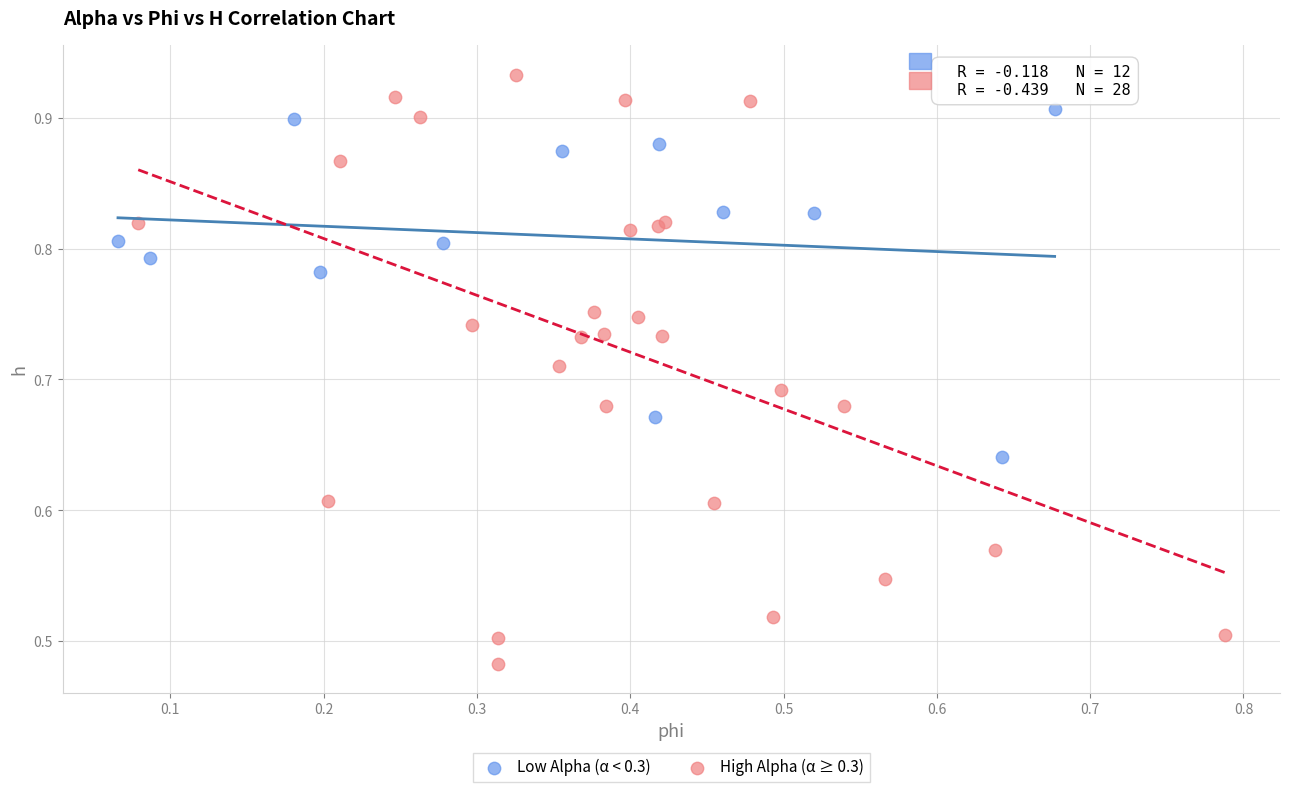

Which series has the widest spread of Y values?

High Alpha (α ≥ 0.3)